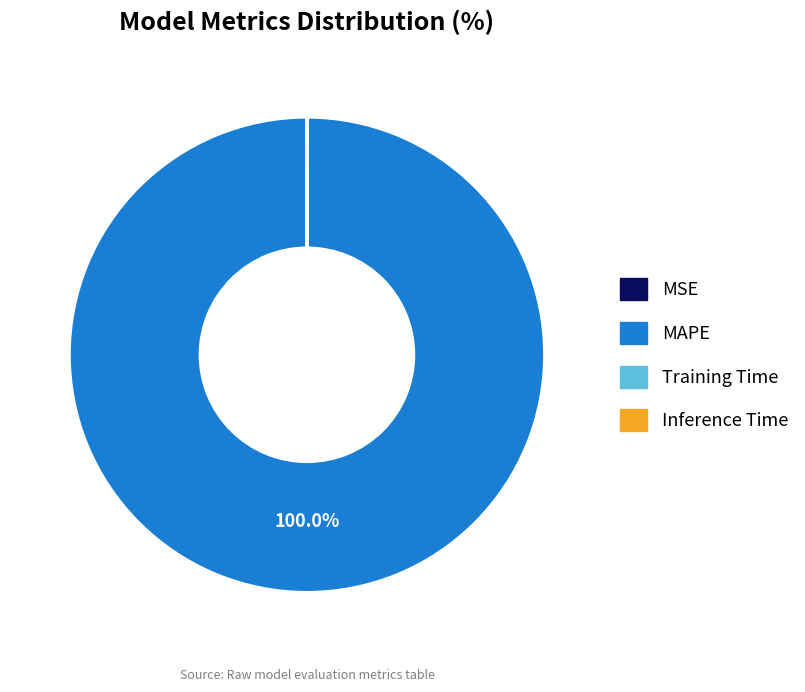

What is the largest slice in the pie chart?

MAPE